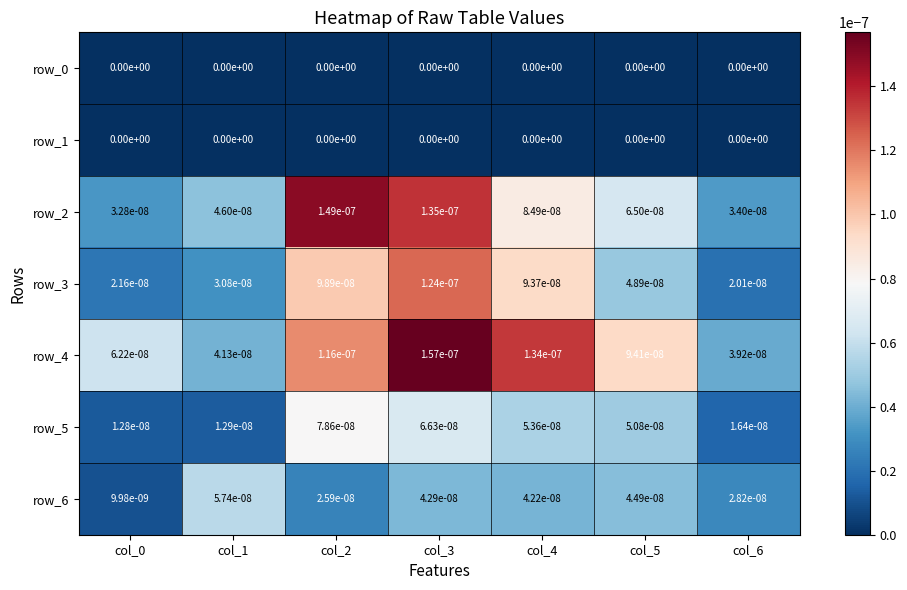

Is the value of row_4 at col_4 greater than the value of row_3 at col_4?

Yes